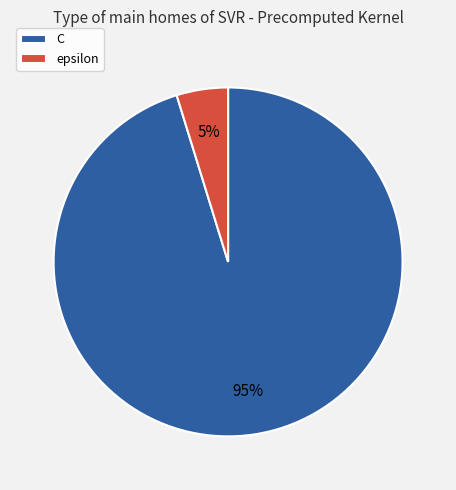

To the nearest percent, what percentage of the pie is epsilon?

5%